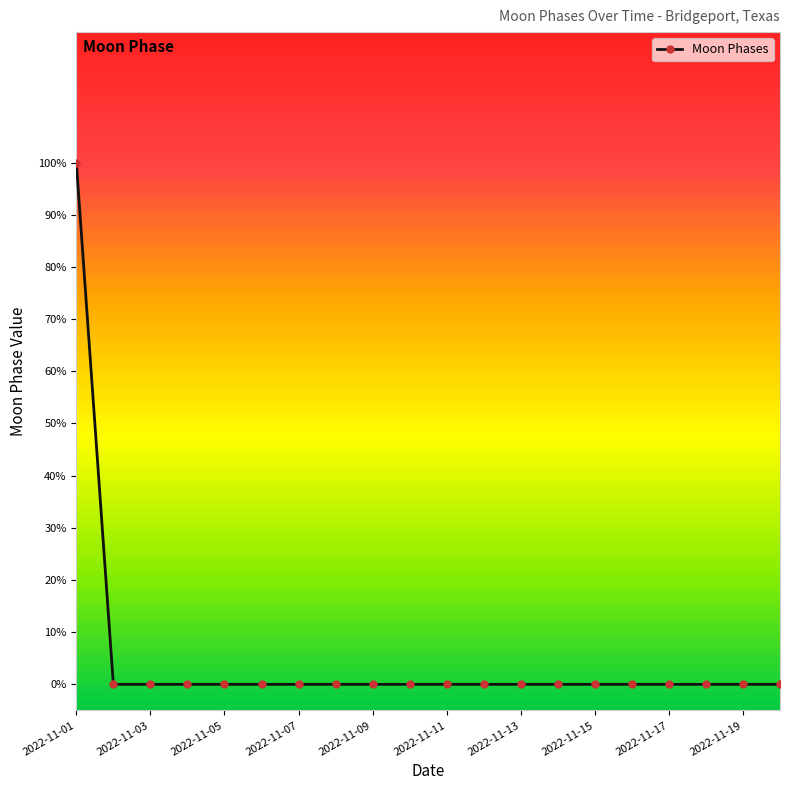

Rank the categories by value from lowest to highest.

2022-11-02, 2022-11-03, 2022-11-04, 2022-11-05, 2022-11-06, 2022-11-07, 2022-11-08, 2022-11-09, 2022-11-10, 2022-11-11, 2022-11-12, 2022-11-13, 2022-11-14, 2022-11-15, 2022-11-16, 2022-11-17, 2022-11-18, 2022-11-19, 2022-11-20, 2022-11-01